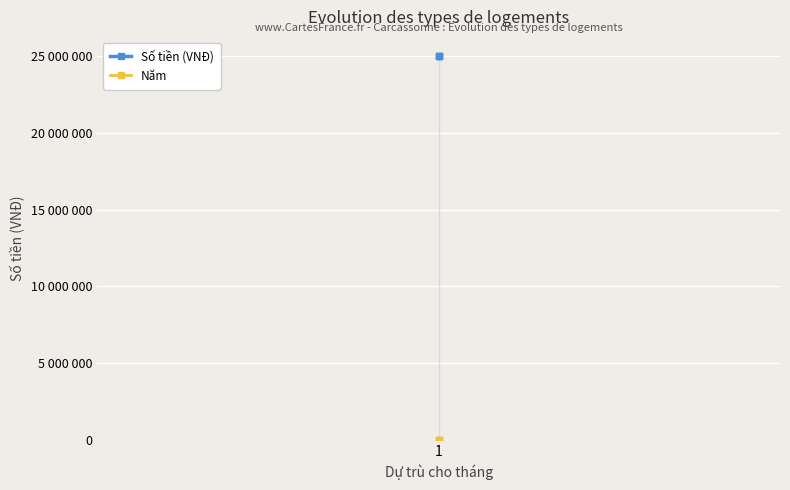

What is the greatest value displayed?

25000000